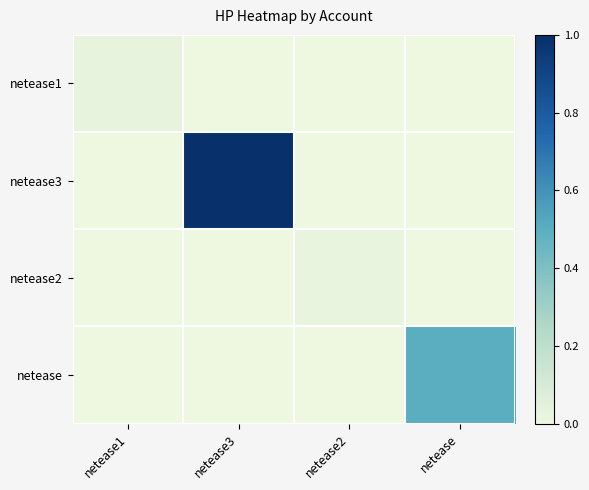

Which label corresponds to the largest value in the chart?

netease3